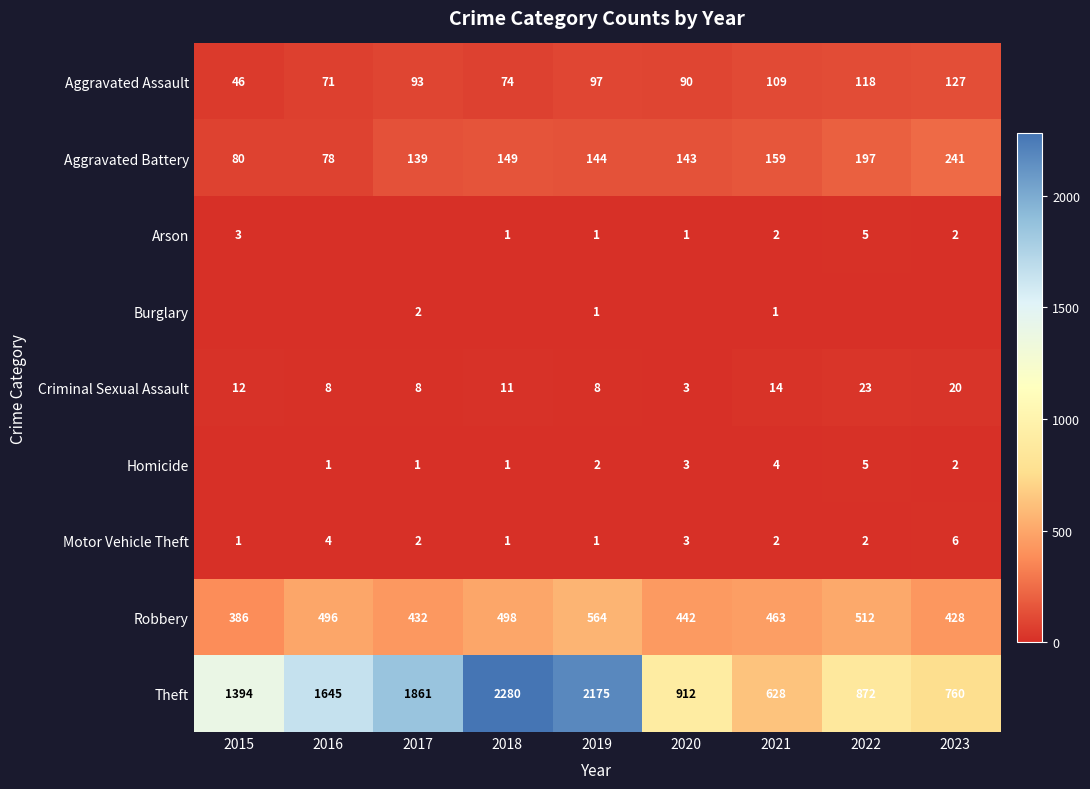

What is the maximum value shown in the chart?

2280